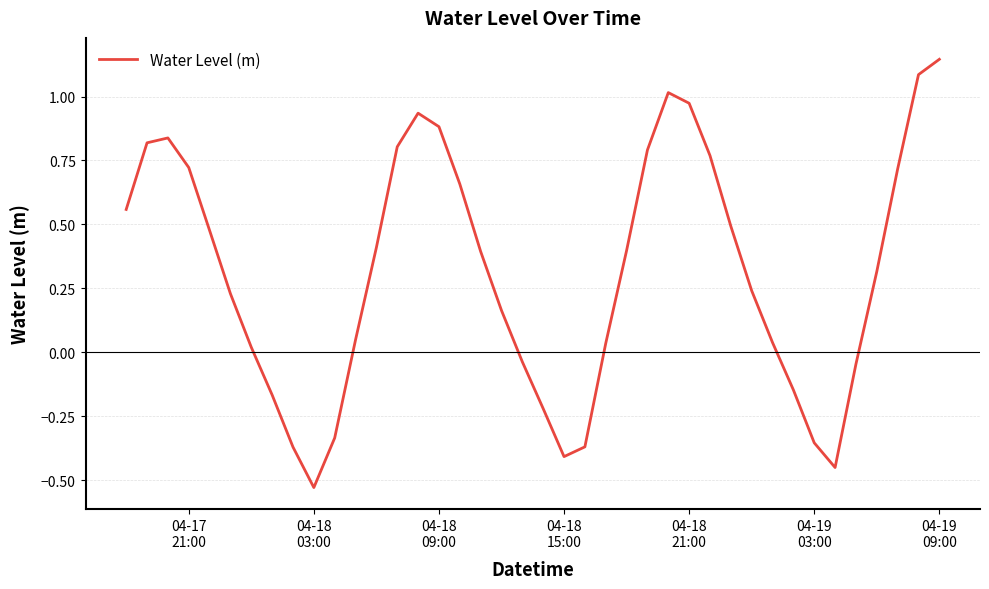

Does the chart display data point markers on the line(s)?

No